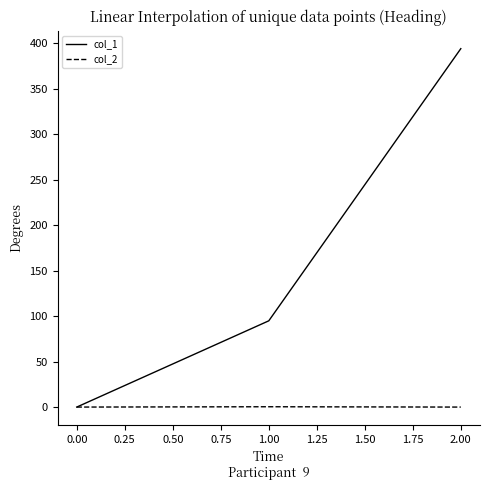

Which series has the largest range (max minus min)?

col_1